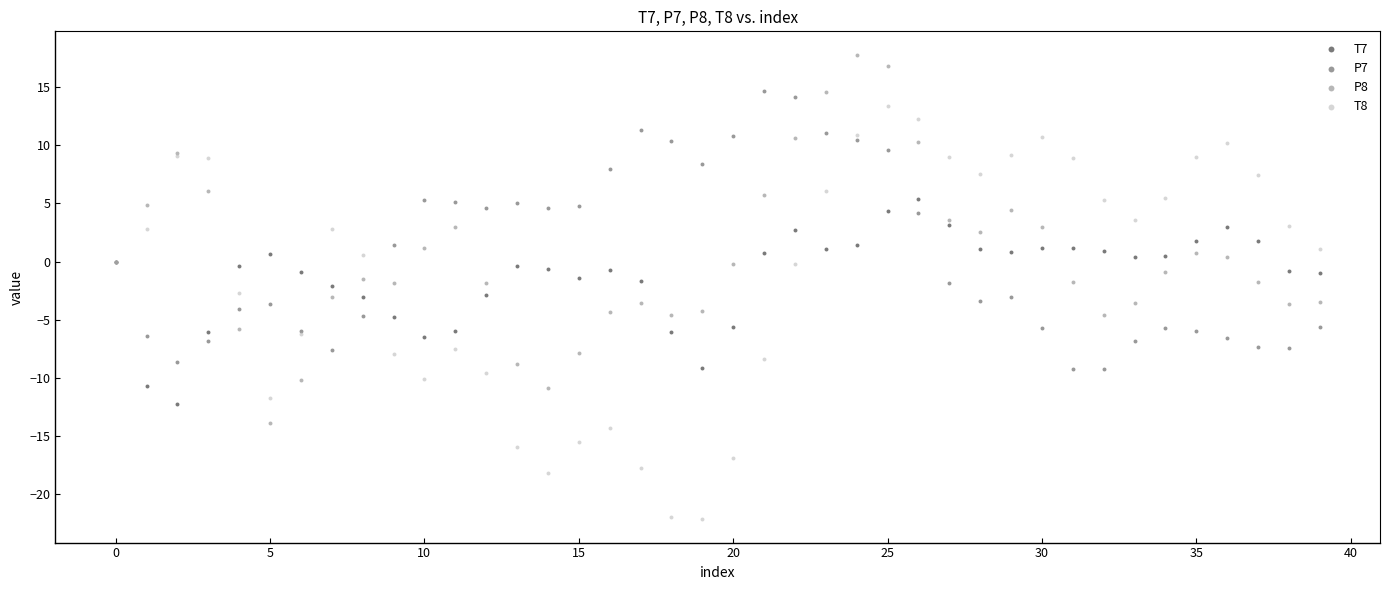

Which series has the widest spread of Y values?

T8